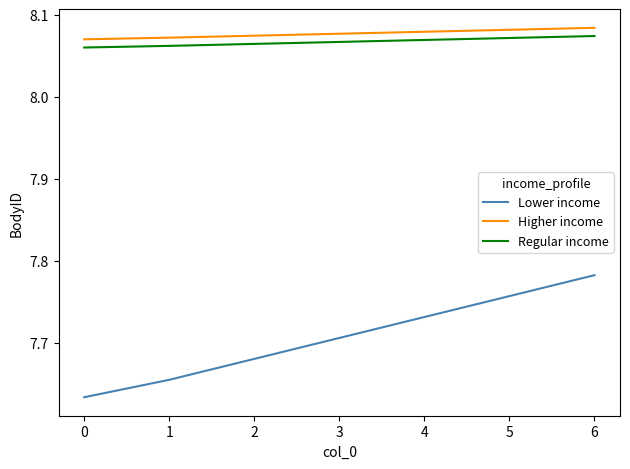

The value of Regular income at 2 is 4.0. True or false?

False